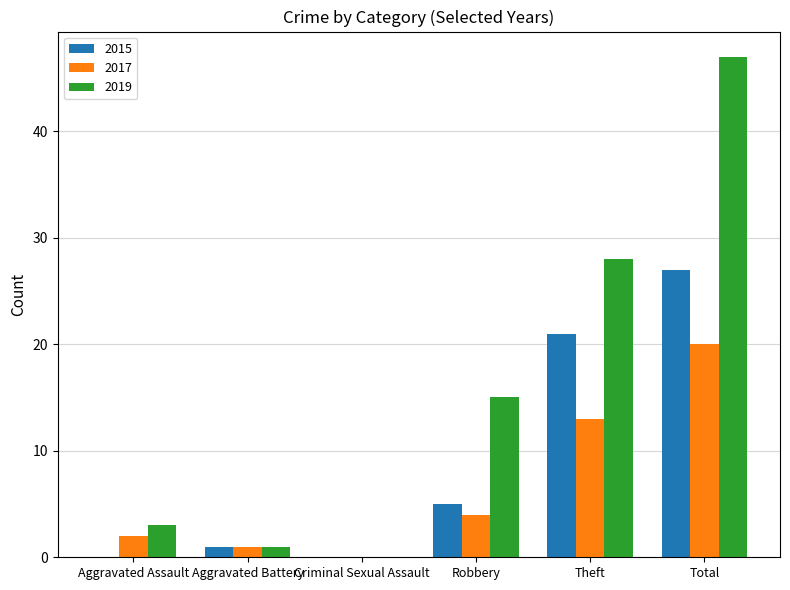

At which label is 2017 closest to 10?

Theft